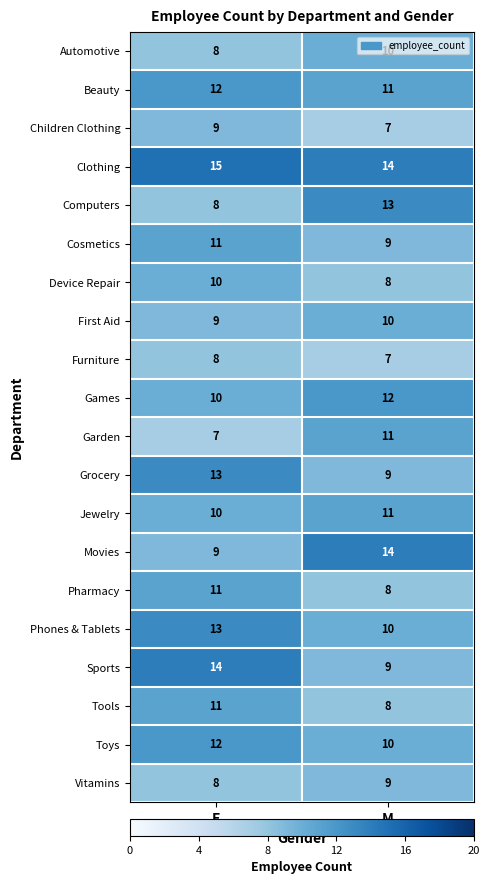

What is the difference between the highest and lowest values at F?

8